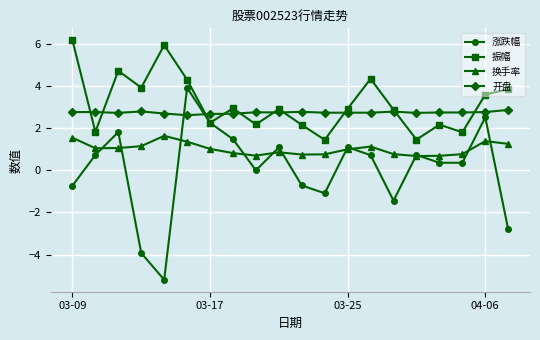

List the series in order of their peak value, lowest first.

换手率, 开盘, 涨跌幅, 振幅